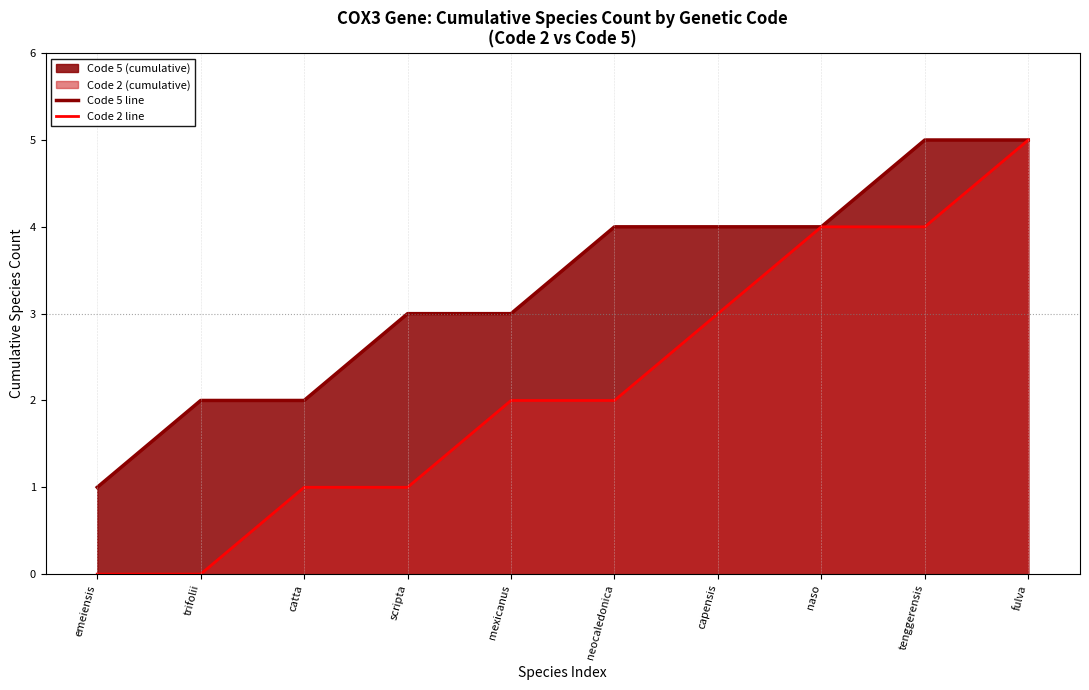

What is the difference between the maximum and minimum values in the Code 5 line series?

4